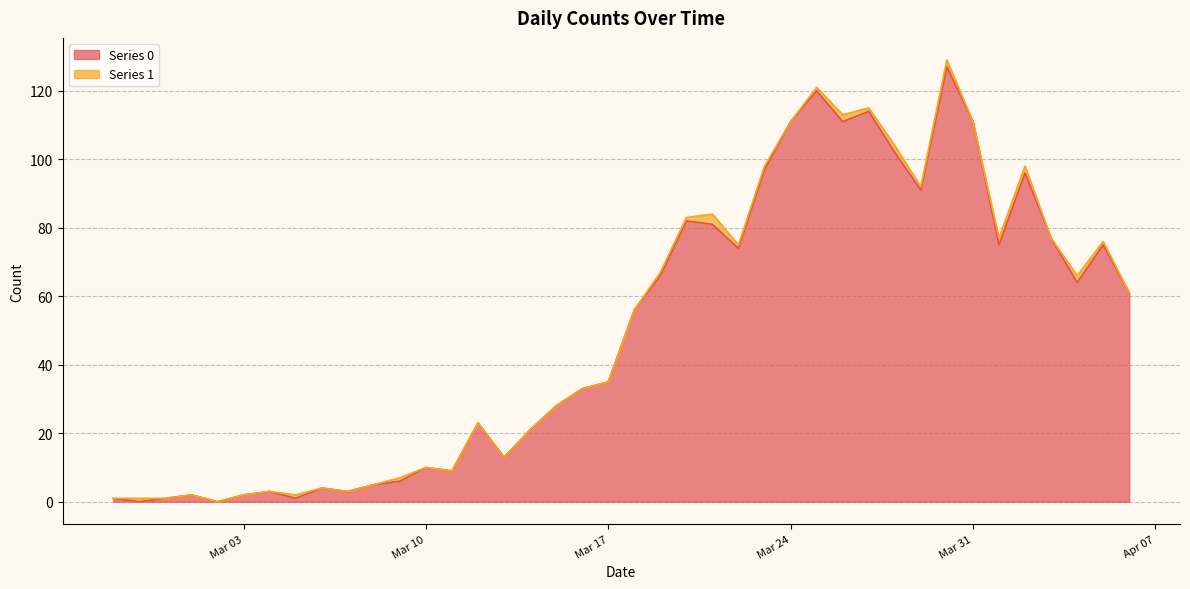

What is the difference between the values at 2020-03-19 and 2020-03-29?

25